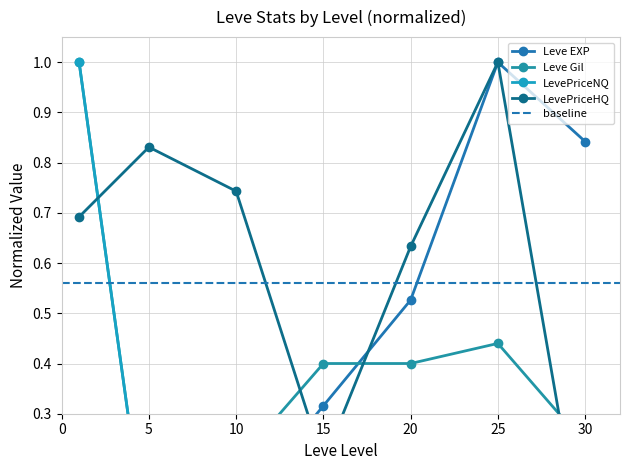

Does the chart have visible grid lines?

Yes